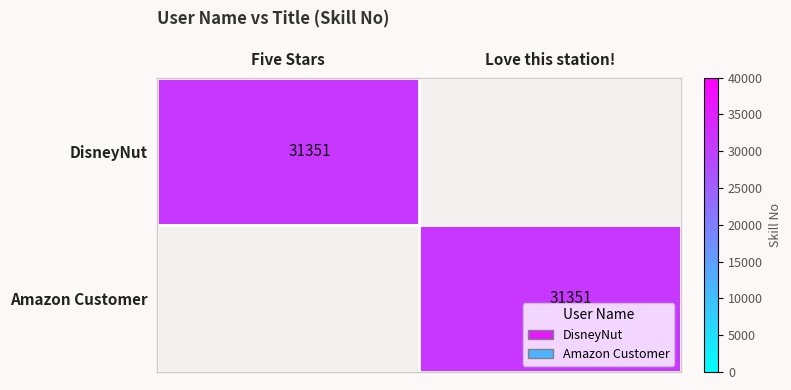

Is it true that DisneyNut equals 11730 at Five Stars?

False